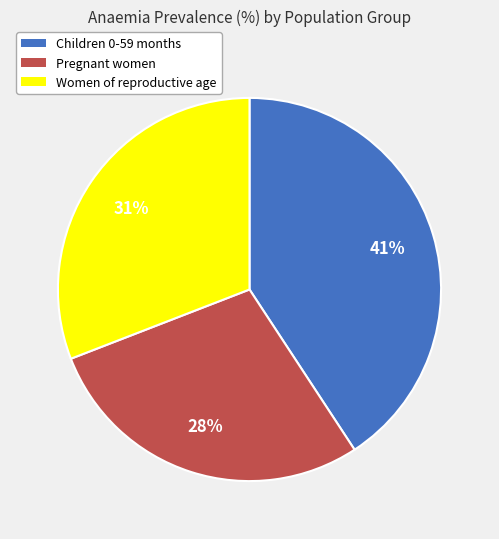

Which has a higher value, Women of reproductive age or Children 0-59 months?

Children 0-59 months